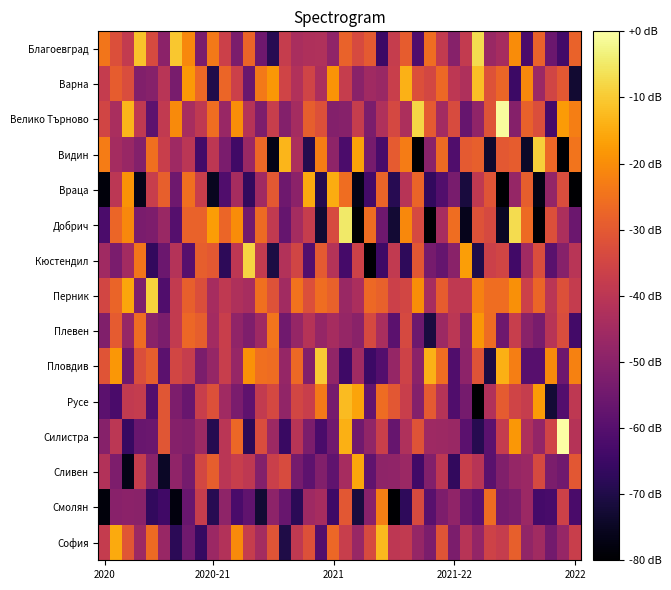

Reading right to left, what are all the values shown in this chart?

Благоевград: -28.1	-63.6	-55.7	-27.9	-62.2	-20.1	-44.1	-46.8	-6.9	-38.3	-50.3	-38.3	-25.8	-61.3	-29.2	-37.6	-64.8	-29.7	-33.5	-27.8	-48.7	-42.2	-42.6	-43.6	-37.8	-68.7	-55.1	-27.5	-52.6	-36.5	-23.7	-52.6	-20.8	-10.4	-49.6	-33.6	-11.1	-38.3	-32.4	-24.3
Варна: -72.9	-30.2	-35.2	-46.3	-20.9	-64.9	-27.4	-31.9	-11.7	-42.8	-39.7	-26.8	-34.6	-32.3	-14.0	-37.0	-46.7	-45.6	-49.8	-37.5	-18.9	-43.2	-35.4	-42.2	-35.5	-18.2	-23.6	-56.1	-36.3	-27.3	-70.0	-27.0	-17.9	-53.3	-40.6	-50.3	-51.3	-32.9	-29.2	-38.0
Велико Търново: -22.6	-17.6	-63.2	-32.7	-28.3	-50.7	-0.7	-31.4	-48.5	-56.8	-33.2	-44.9	-30.0	-8.1	-43.0	-34.3	-42.5	-52.6	-37.6	-50.3	-51.2	-32.1	-28.9	-44.4	-50.9	-37.2	-52.4	-41.2	-19.8	-47.0	-25.6	-39.0	-44.0	-20.5	-38.6	-58.6	-38.8	-13.3	-43.6	-35.0
Видин: -24.6	-80.3	-26.9	-9.1	-74.2	-29.3	-30.0	-73.7	-28.6	-29.8	-61.2	-26.3	-49.9	-80.8	-23.0	-29.7	-62.6	-53.6	-16.3	-62.1	-48.8	-22.6	-69.1	-43.0	-13.2	-76.8	-26.9	-46.6	-64.1	-52.9	-39.5	-63.7	-40.3	-45.7	-37.0	-25.5	-51.0	-47.1	-44.6	-22.9
Враца: -80.4	-33.1	-47.8	-77.1	-28.9	-47.6	-81.8	-31.1	-38.8	-71.5	-53.2	-60.6	-66.7	-27.8	-40.7	-68.7	-27.6	-63.5	-76.8	-25.8	-15.0	-69.2	-15.2	-49.6	-55.2	-30.3	-45.4	-66.8	-44.3	-61.2	-75.5	-37.0	-25.5	-55.3	-28.5	-37.5	-76.3	-19.0	-39.7	-78.3
Добрич: -55.7	-43.1	-32.2	-92.5	-26.5	-7.2	-75.0	-34.0	-31.8	-76.0	-25.9	-43.8	-80.4	-33.8	-20.7	-72.7	-55.3	-25.8	-90.5	-5.0	-33.6	-72.8	-37.6	-44.5	-56.9	-38.6	-26.3	-54.4	-20.1	-27.3	-17.3	-28.0	-28.0	-60.0	-46.6	-52.2	-53.1	-20.7	-27.4	-62.0
Кюстендил: -40.3	-50.5	-59.1	-32.9	-45.5	-64.0	-35.3	-36.5	-69.8	-17.0	-49.7	-57.0	-53.7	-30.5	-67.4	-38.6	-64.5	-92.9	-36.2	-63.3	-41.5	-29.7	-60.5	-35.2	-41.6	-70.9	-38.2	-8.2	-39.7	-67.5	-30.2	-28.8	-59.8	-41.5	-55.7	-66.8	-24.3	-44.9	-52.9	-45.6
Перник: -37.9	-32.1	-40.2	-27.5	-35.9	-19.5	-25.8	-25.6	-22.1	-39.0	-38.8	-29.2	-43.8	-19.9	-34.7	-36.5	-28.4	-26.6	-43.4	-46.8	-28.2	-25.8	-32.3	-24.7	-45.1	-31.6	-25.3	-43.8	-42.5	-38.9	-44.2	-32.6	-28.7	-38.2	-61.2	-8.9	-52.1	-15.9	-27.7	-34.8
Плевен: -63.6	-32.9	-40.7	-53.2	-49.8	-37.3	-55.1	-26.0	-18.1	-49.0	-39.7	-46.2	-71.0	-55.5	-34.0	-59.0	-43.5	-33.9	-49.9	-47.5	-44.2	-47.7	-41.1	-47.6	-54.9	-24.5	-45.7	-52.0	-48.5	-37.2	-45.0	-29.0	-26.9	-38.2	-52.6	-49.9	-26.2	-47.5	-29.4	-51.8
Пловдив: -22.0	-55.3	-20.5	-59.7	-59.8	-22.7	-14.4	-70.7	-31.5	-49.3	-61.2	-25.6	-13.8	-49.4	-35.9	-47.5	-60.5	-65.0	-45.5	-64.6	-48.2	-9.8	-51.5	-26.6	-47.6	-26.2	-25.5	-19.2	-47.4	-37.5	-47.7	-52.6	-37.6	-34.9	-58.9	-29.0	-32.7	-55.2	-18.2	-31.2
Русе: -39.3	-60.4	-72.3	-17.8	-37.7	-35.4	-29.4	-42.1	-80.7	-53.8	-61.1	-41.1	-29.8	-51.0	-37.1	-30.3	-26.2	-57.8	-16.1	-12.2	-53.7	-23.5	-37.1	-34.8	-48.2	-34.4	-38.3	-58.2	-53.0	-45.5	-32.0	-37.1	-56.4	-52.3	-30.6	-60.4	-38.0	-38.5	-62.3	-59.0
Силистра: -41.1	0.0	-35.4	-48.0	-42.6	-18.4	-37.9	-58.8	-68.9	-58.9	-46.8	-46.2	-45.7	-31.5	-42.2	-56.8	-36.7	-48.4	-55.0	-14.3	-54.7	-62.5	-52.7	-40.8	-65.6	-46.2	-33.0	-68.0	-27.2	-40.2	-69.0	-46.0	-51.4	-50.7	-30.8	-56.1	-56.6	-65.9	-39.8	-50.5
Сливен: -30.6	-54.9	-52.7	-33.8	-46.5	-47.6	-51.8	-59.3	-40.9	-36.7	-66.8	-39.6	-51.3	-63.8	-46.4	-48.5	-49.0	-58.1	-15.8	-44.4	-57.9	-51.4	-58.6	-53.5	-33.3	-36.7	-51.2	-39.2	-37.3	-40.3	-28.9	-34.6	-54.1	-48.5	-74.4	-49.9	-37.6	-76.8	-52.4	-41.8
Смолян: -62.4	-36.0	-62.5	-63.3	-46.3	-52.7	-53.8	-26.1	-59.0	-55.9	-48.7	-52.3	-59.6	-33.6	-67.2	-88.6	-22.6	-50.2	-71.5	-30.3	-64.4	-44.1	-45.9	-68.0	-56.4	-49.4	-72.5	-57.9	-62.3	-48.8	-68.6	-37.7	-56.4	-77.8	-64.1	-66.8	-49.7	-49.5	-50.1	-78.4
София: -37.0	-47.5	-54.3	-45.3	-48.3	-28.5	-37.5	-35.7	-47.9	-40.9	-52.8	-31.2	-52.7	-47.7	-38.6	-39.5	-12.7	-33.7	-47.1	-37.5	-27.2	-60.7	-31.9	-38.8	-70.1	-31.2	-44.6	-37.6	-20.4	-41.6	-46.3	-65.8	-54.7	-67.9	-47.0	-26.4	-46.0	-30.7	-15.2	-38.1